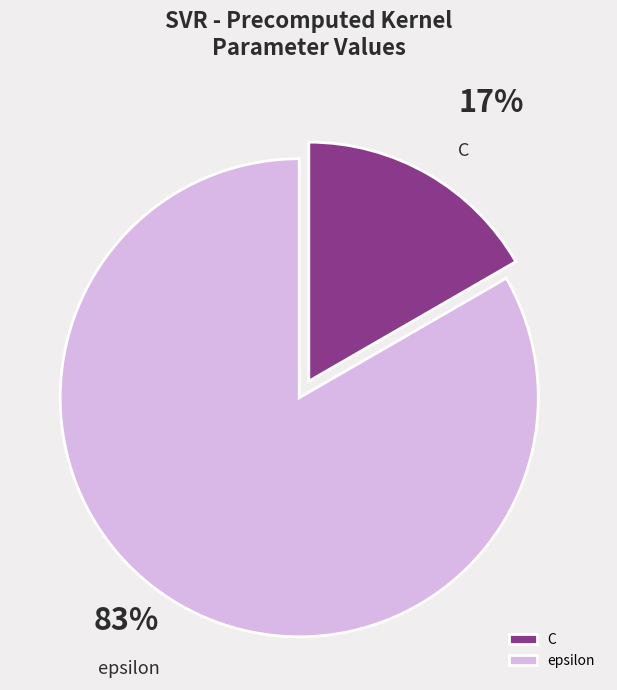

What is the smallest slice in the pie chart?

C